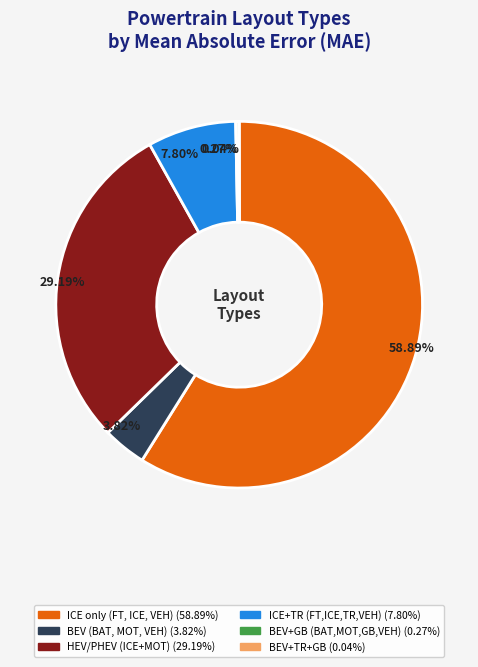

Does any single category account for the majority?

Yes